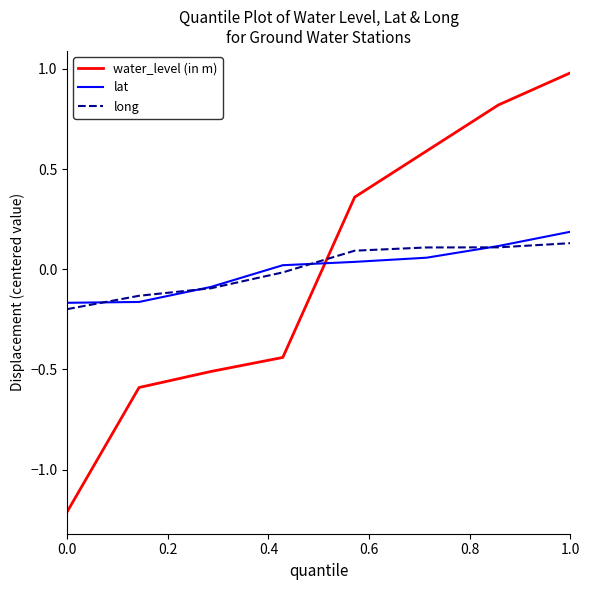

What is the minimum value shown in the chart?

-1.2